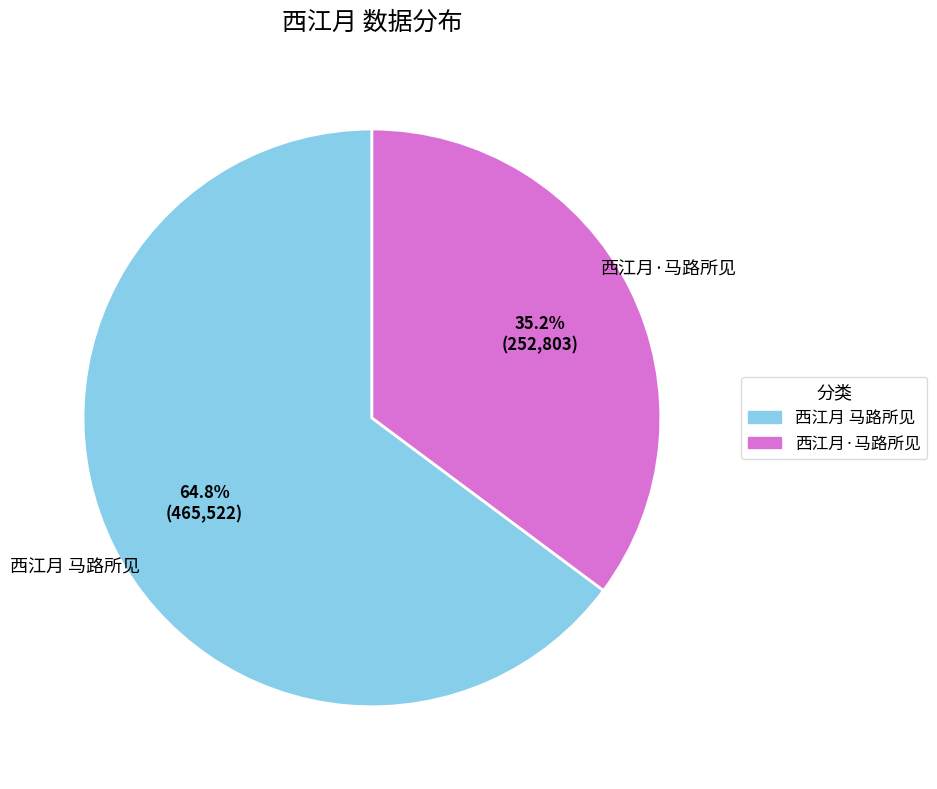

Is it true that 西江月 马路所见 is 55% of the pie?

False